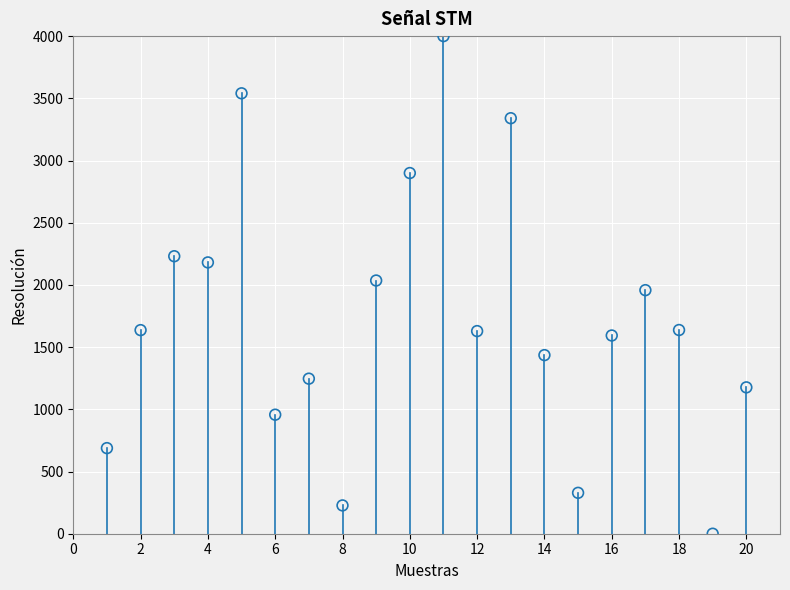

What is the range of X values (max minus min)?

19.0